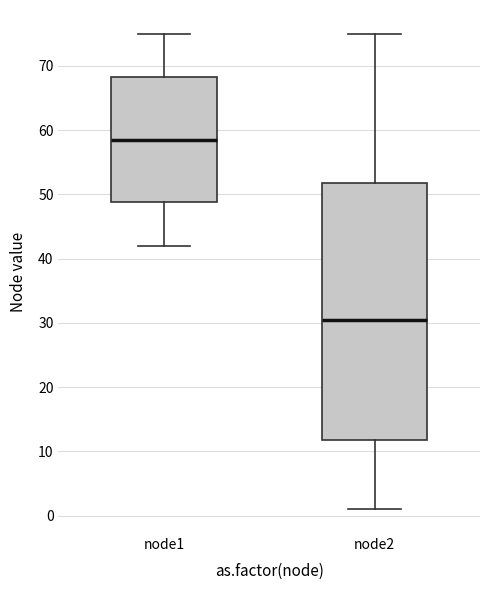

Which box has the lowest median line?

node2